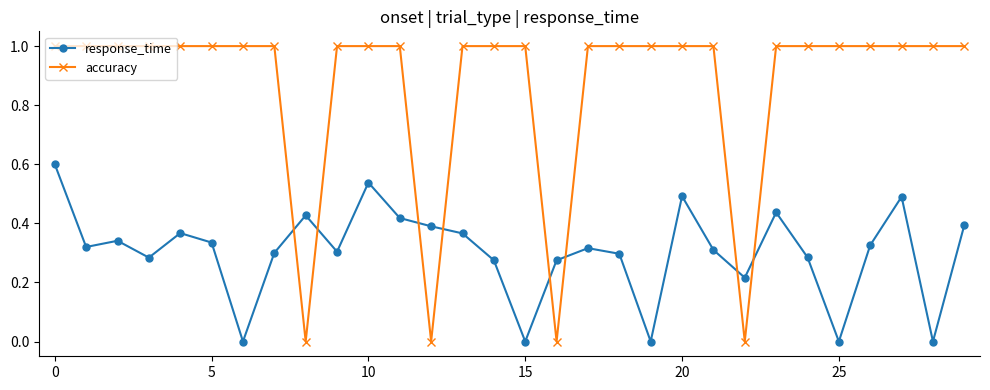

At how many categories does at least one series exceed 0?

30